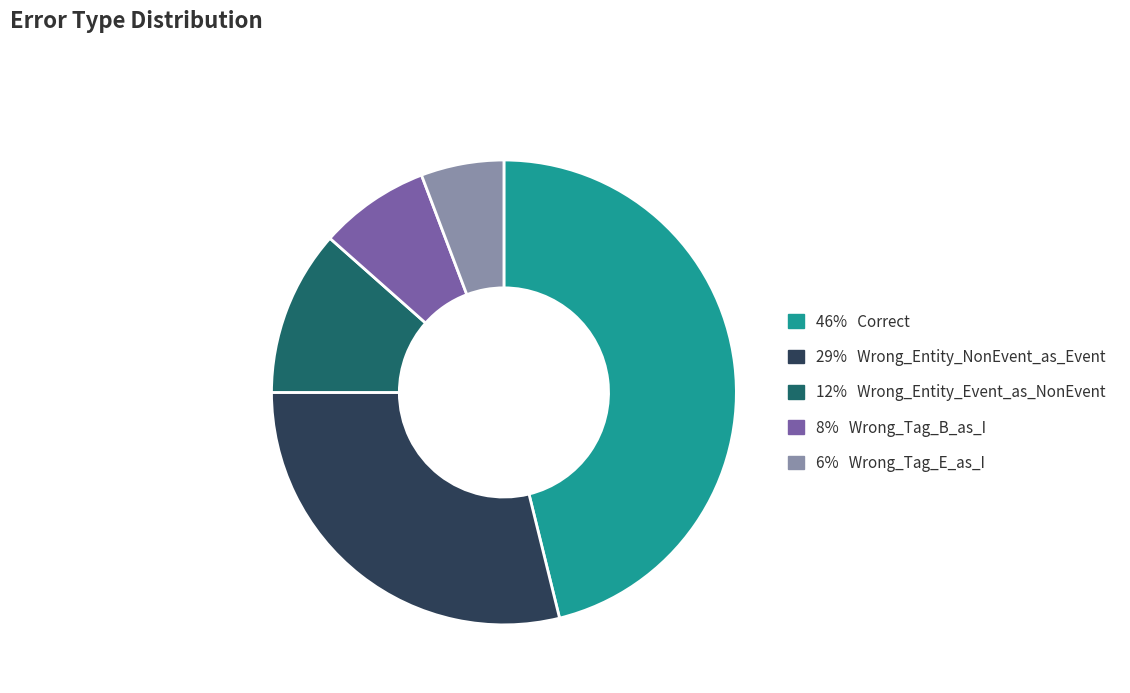

Which has a higher value, 29% Wrong_Entity_NonEvent_as_Event or 8% Wrong_Tag_B_as_I?

29% Wrong_Entity_NonEvent_as_Event